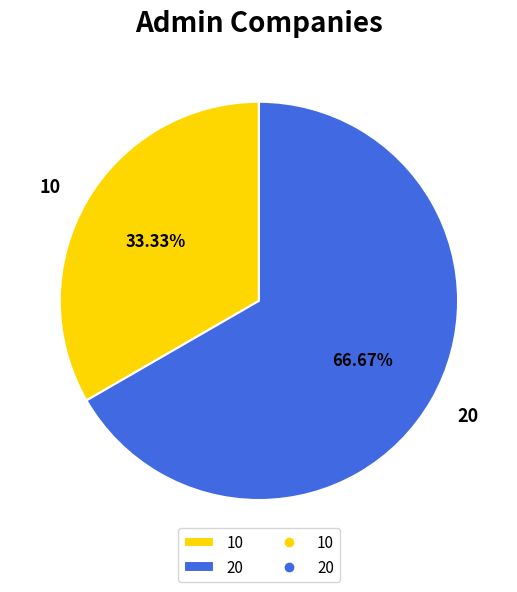

Rank the categories by value from lowest to highest.

10, 20